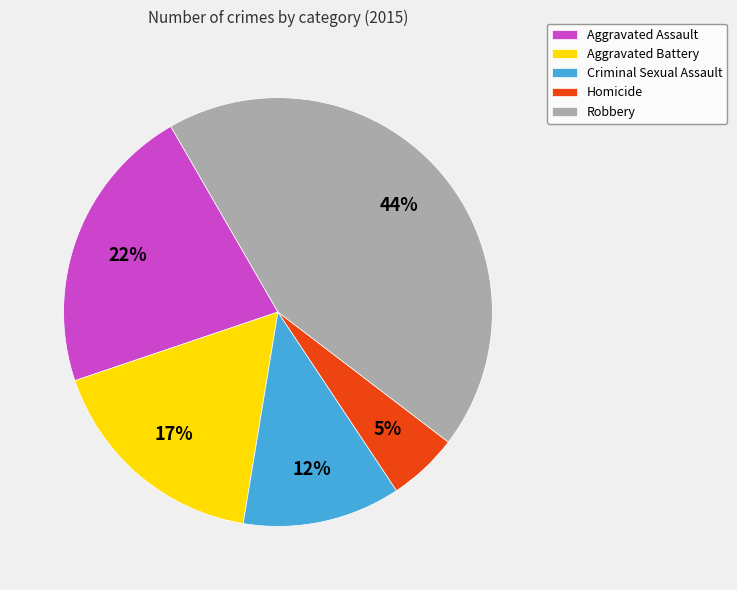

Is it true that Aggravated Battery is 3% of the pie?

False